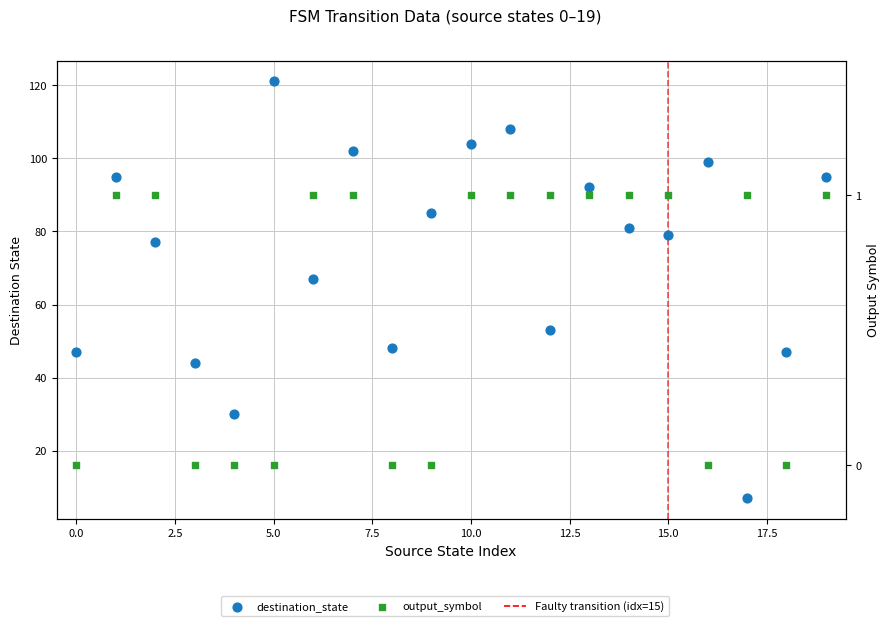

Which series has the largest total across all categories?

destination_state